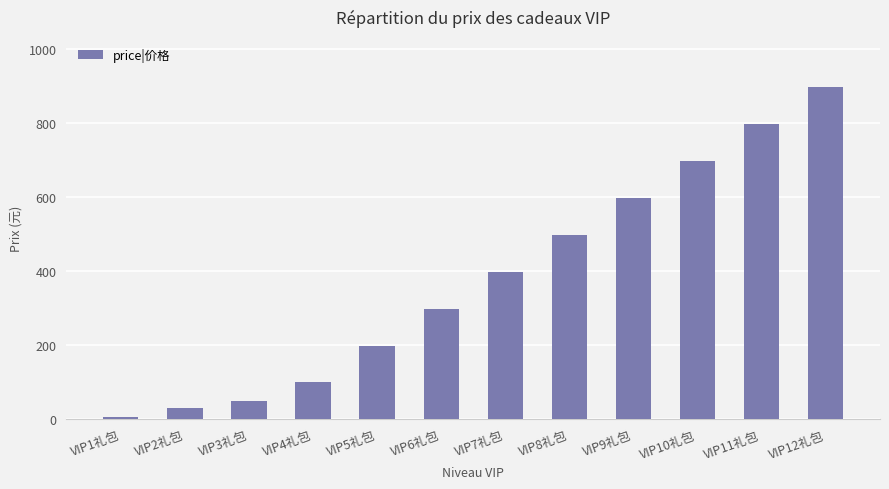

Approximately how many times larger is the value at VIP1礼包 compared to VIP4礼包?

0.1